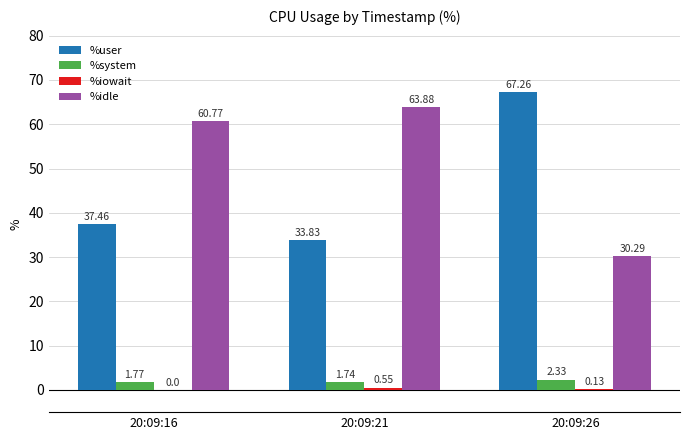

What is the total value across all series at 20:09:21?

100.0